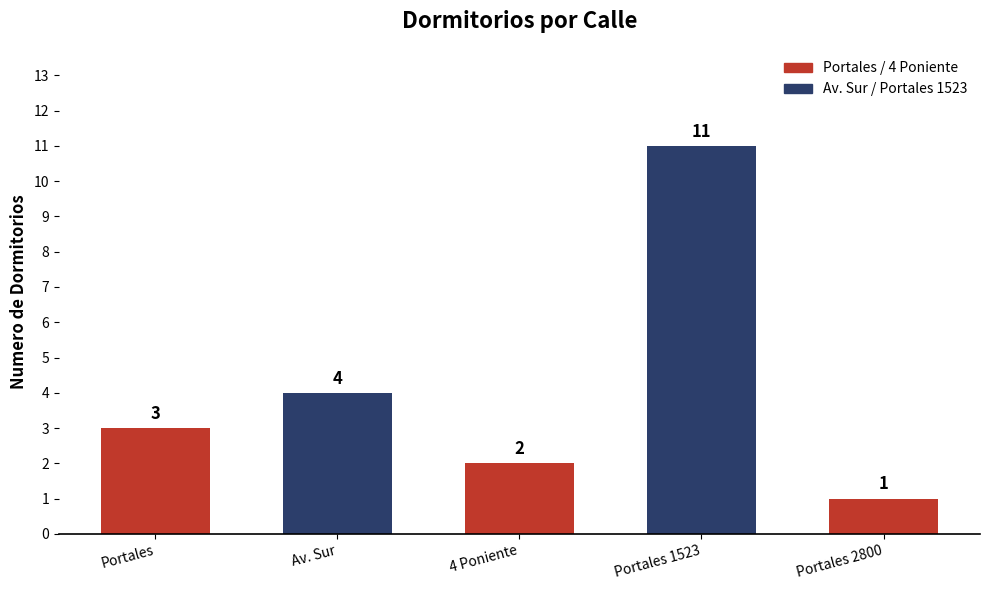

What is the change in value from Portales to 4 Poniente?

-1